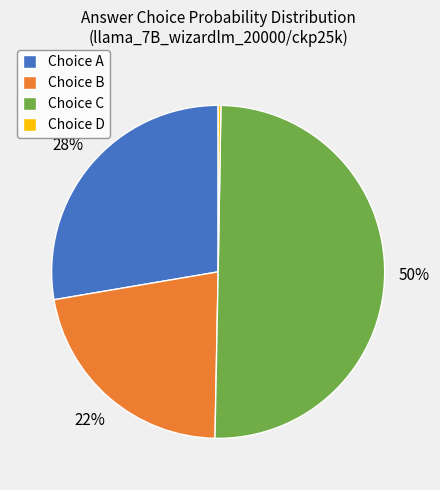

Which category has the biggest portion of the pie?

Choice C